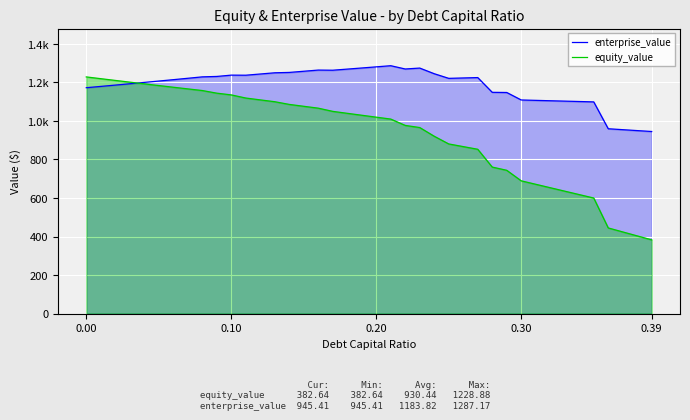

What are all the series names shown in the legend?

enterprise_value, equity_value